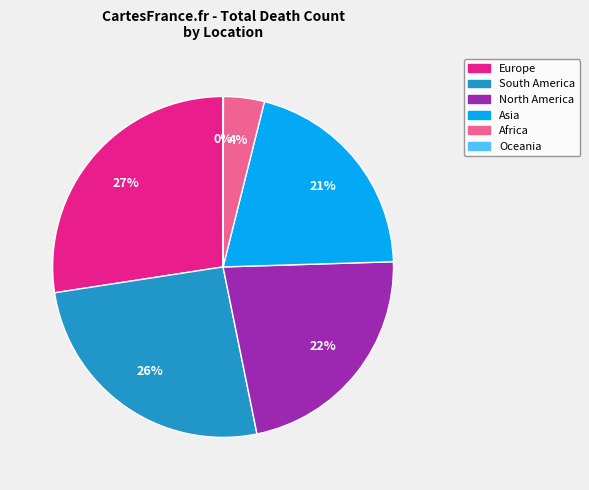

Which has a higher value, North America or Africa?

North America